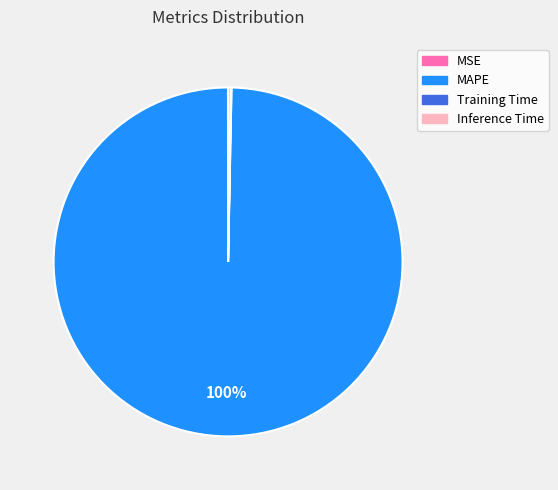

Is there any slice that represents more than half of the pie?

Yes